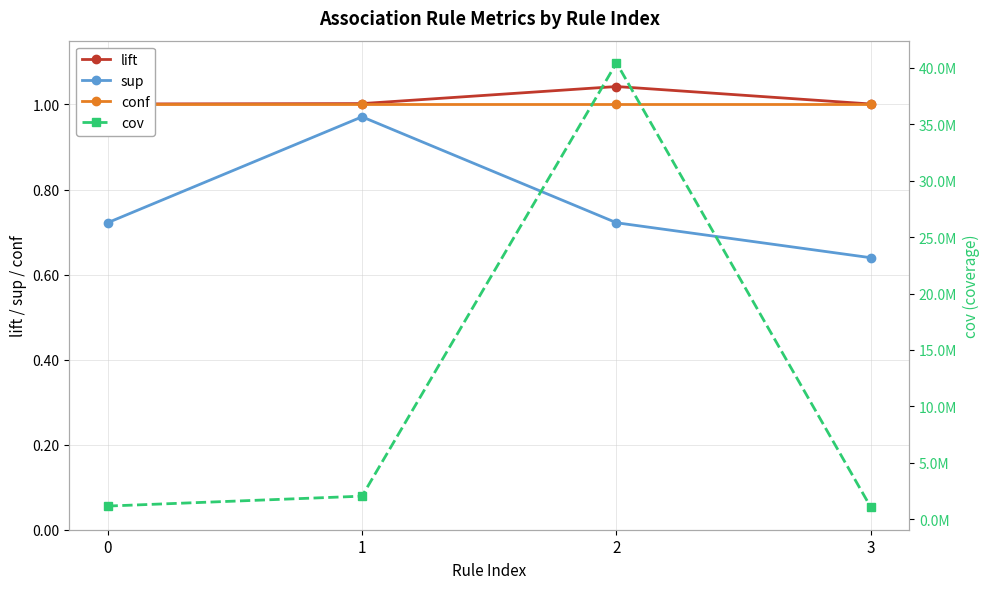

Which series has the largest range (max minus min)?

cov